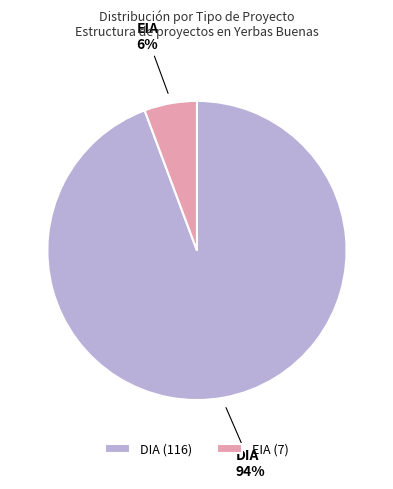

What is the smallest slice in the pie chart?

EIA